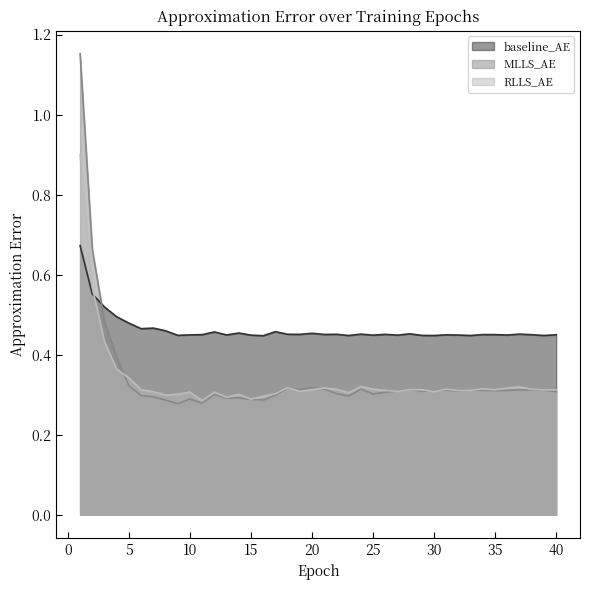

At which label is MLLS_AE closest to 0?

9